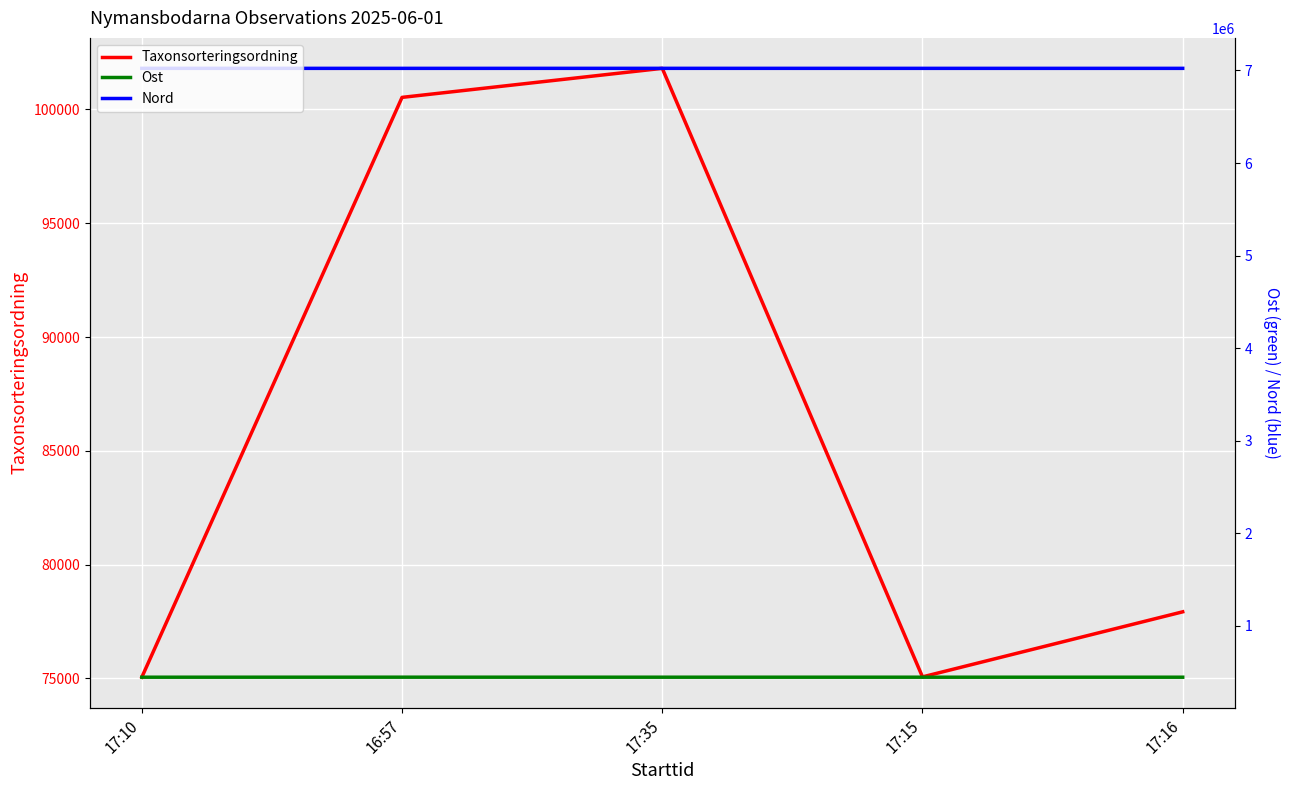

Is this an area chart (filled region under the line)?

No